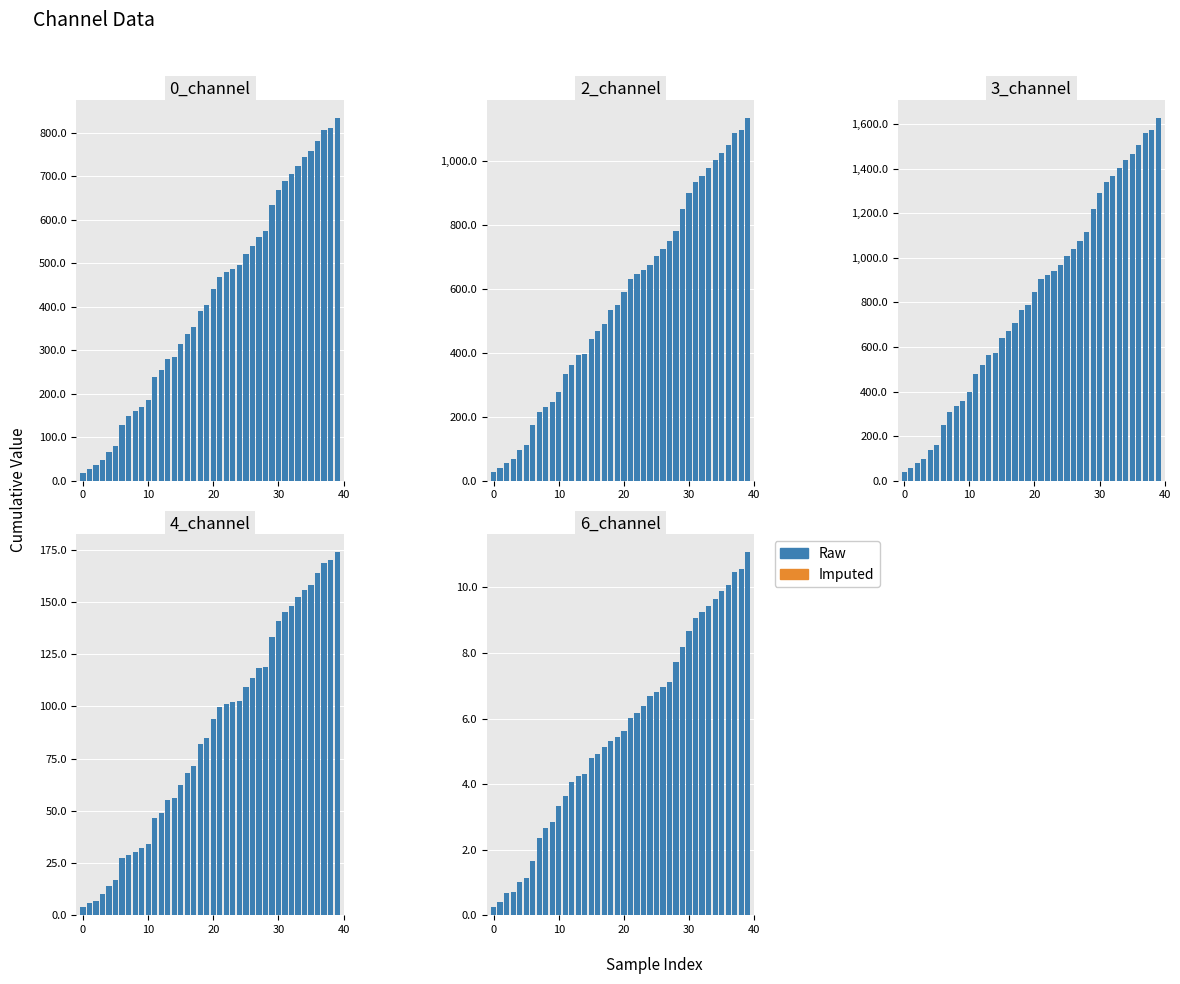

What value does the data have at 14?

4.3